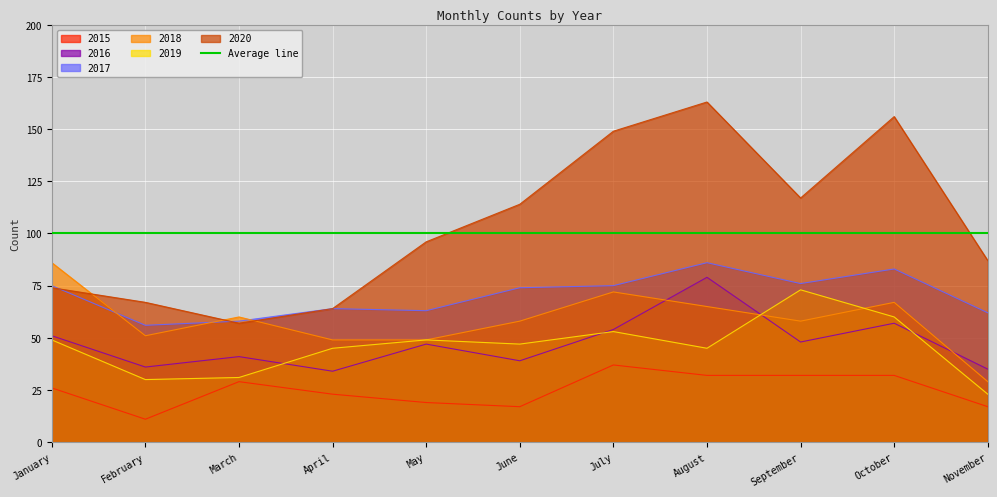

At which category is the sum across all series the highest?

August